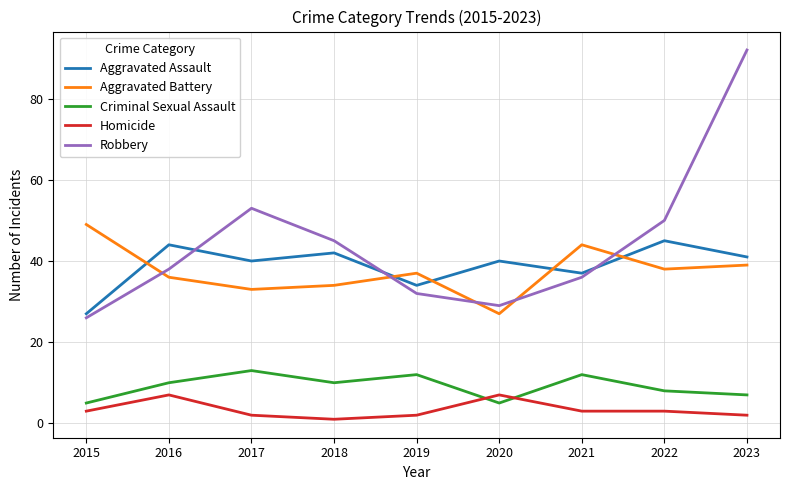

What are all the series names shown in the legend?

Aggravated Assault, Aggravated Battery, Criminal Sexual Assault, Homicide, Robbery